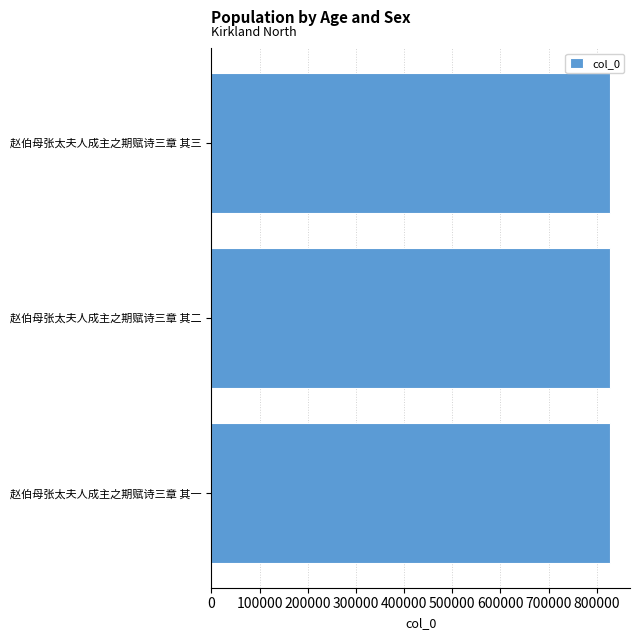

What is the sum of the values at 赵伯母张太夫人成主之期赋诗三章 其一 and 赵伯母张太夫人成主之期赋诗三章 其三?

1654774